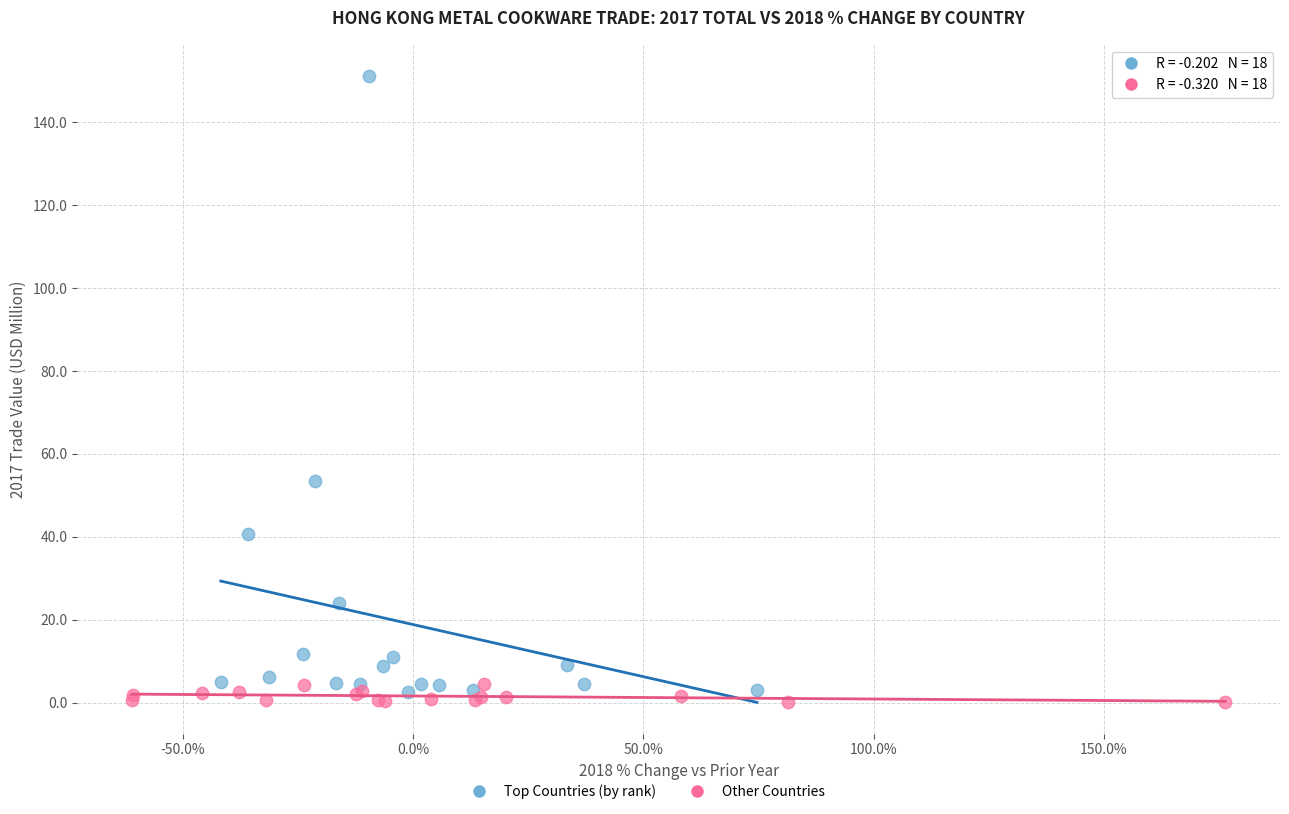

Which series reaches the maximum Y coordinate?

Top Countries (by rank)